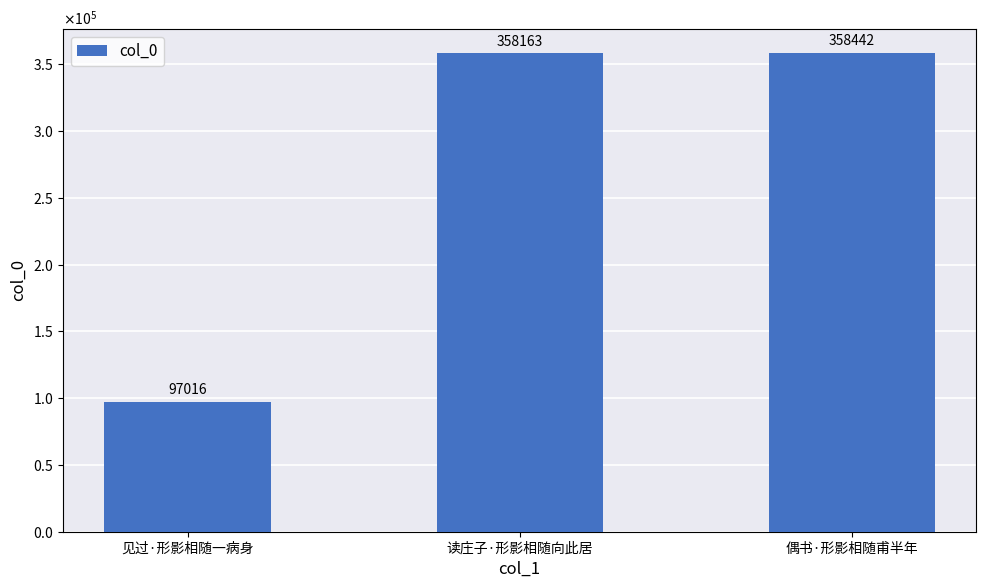

Which label corresponds to the smallest value in the chart?

见过·形影相随一病身